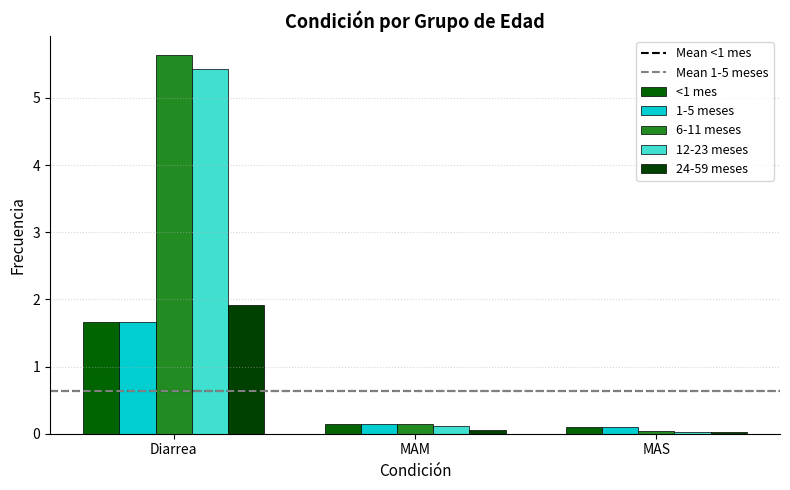

How many bars are there in each group?

5